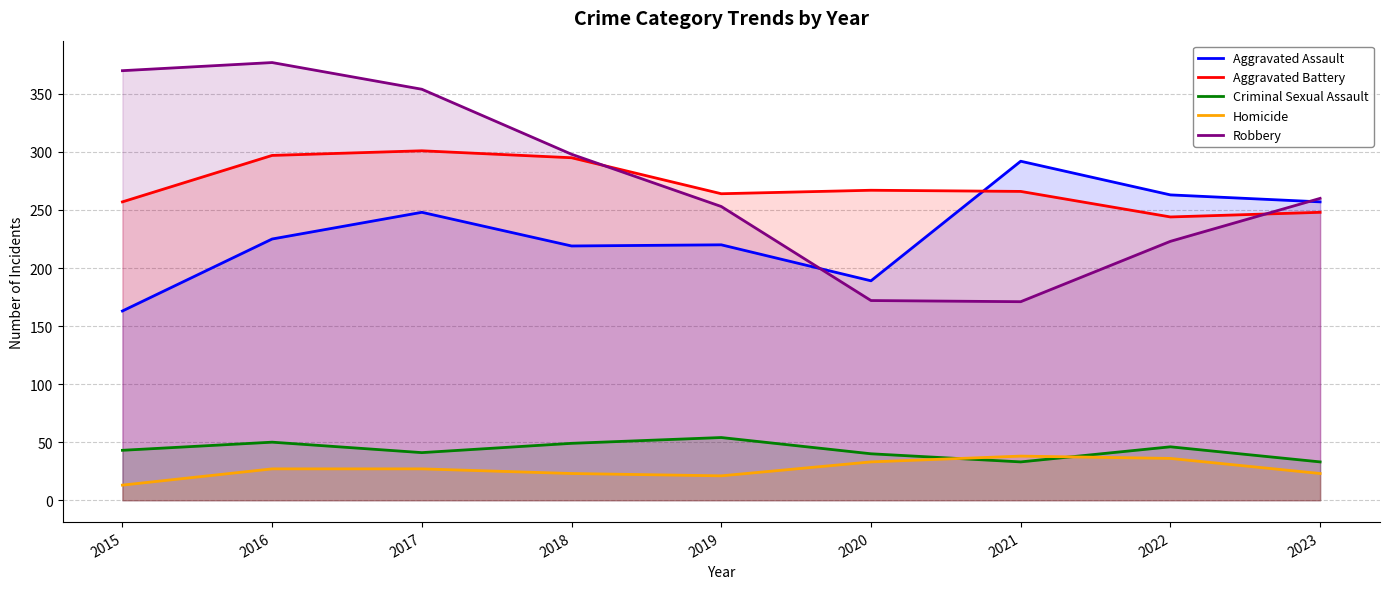

What is the total value across all series at 2015?

846